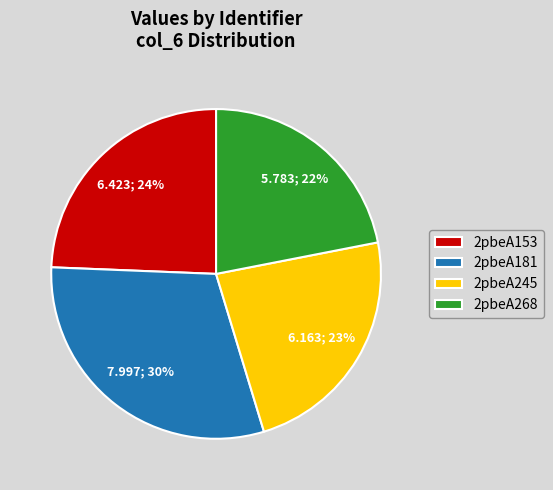

Is 2pbeA268 the majority of the pie?

No